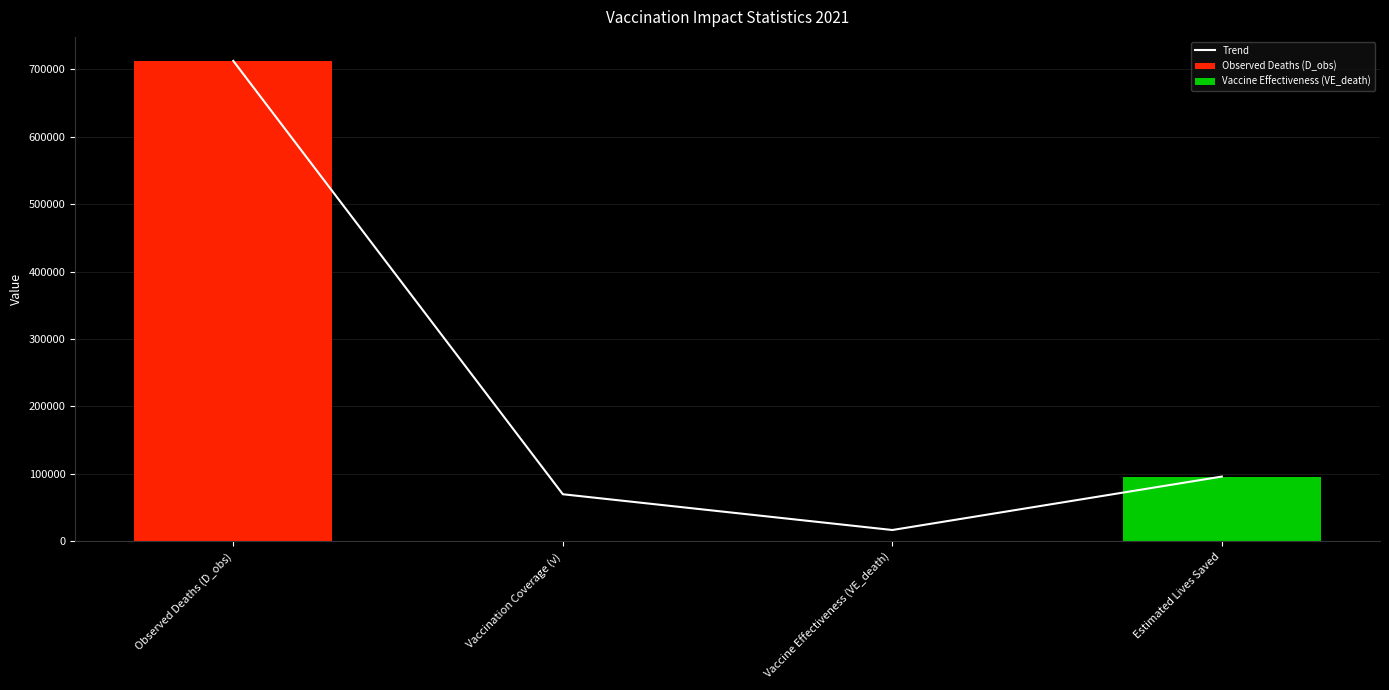

What is the label of the 1st bar from the left?

Observed Deaths (D_obs)